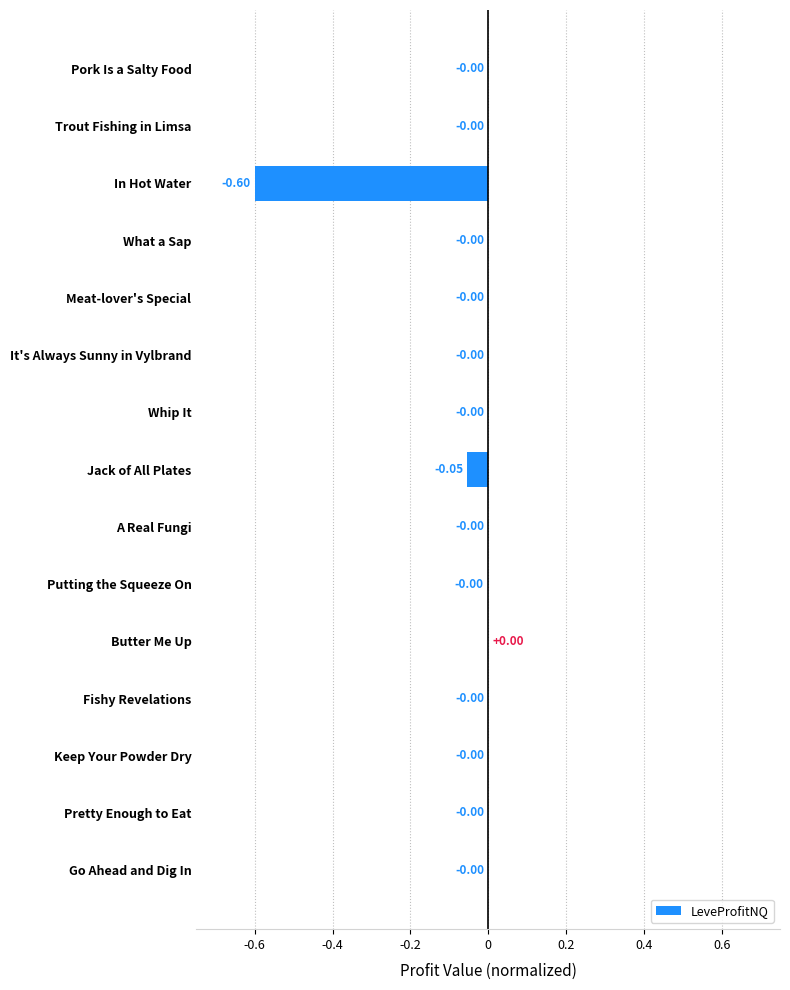

What is the sum of the values at In Hot Water and Butter Me Up?

-0.6